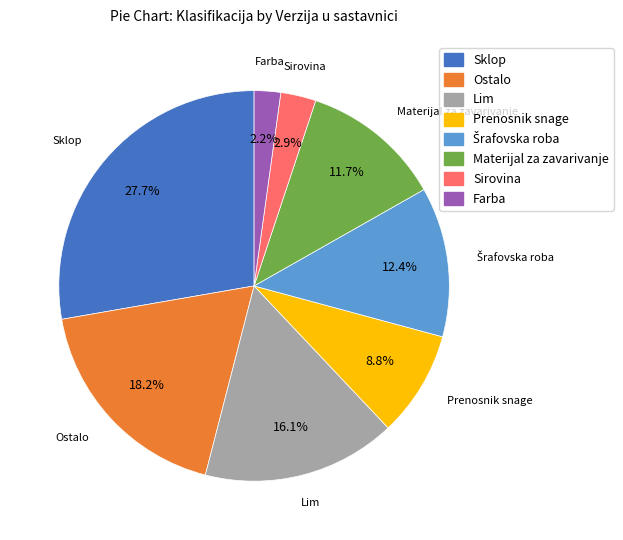

What is the largest slice in the pie chart?

Sklop